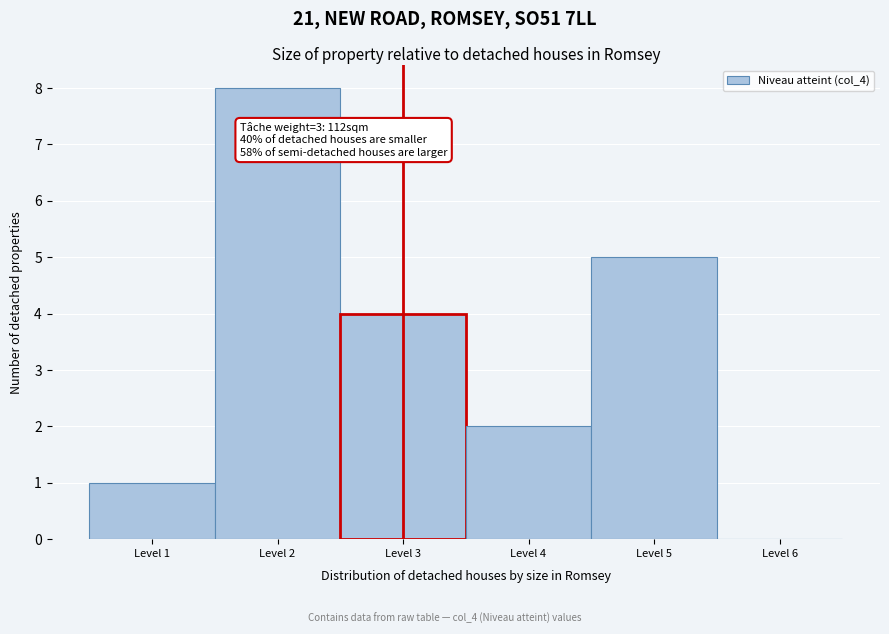

Reading left to right, list all the values displayed in this chart.

Level 1=1	Level 2=8	Level 3=4	Level 4=2	Level 5=5	Level 6=0